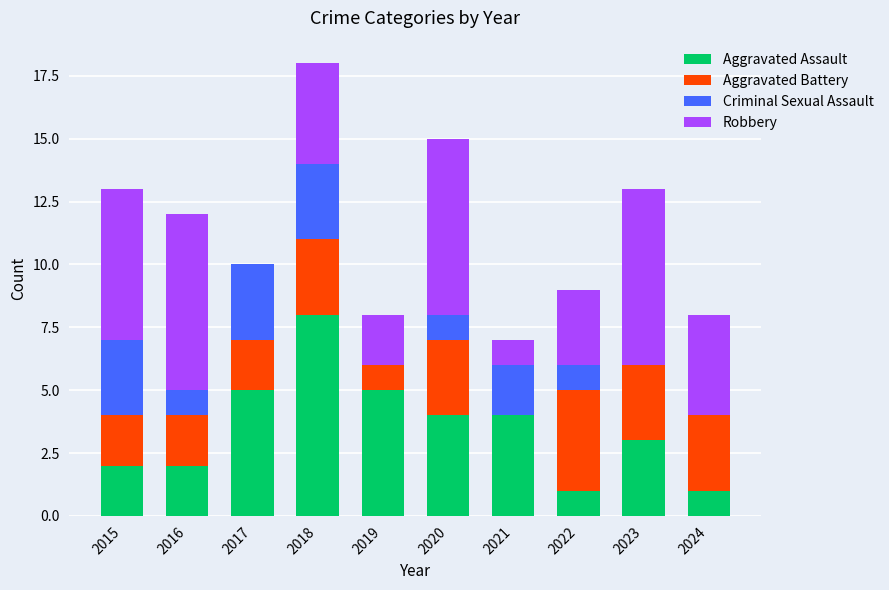

What is the maximum value for Aggravated Assault?

8